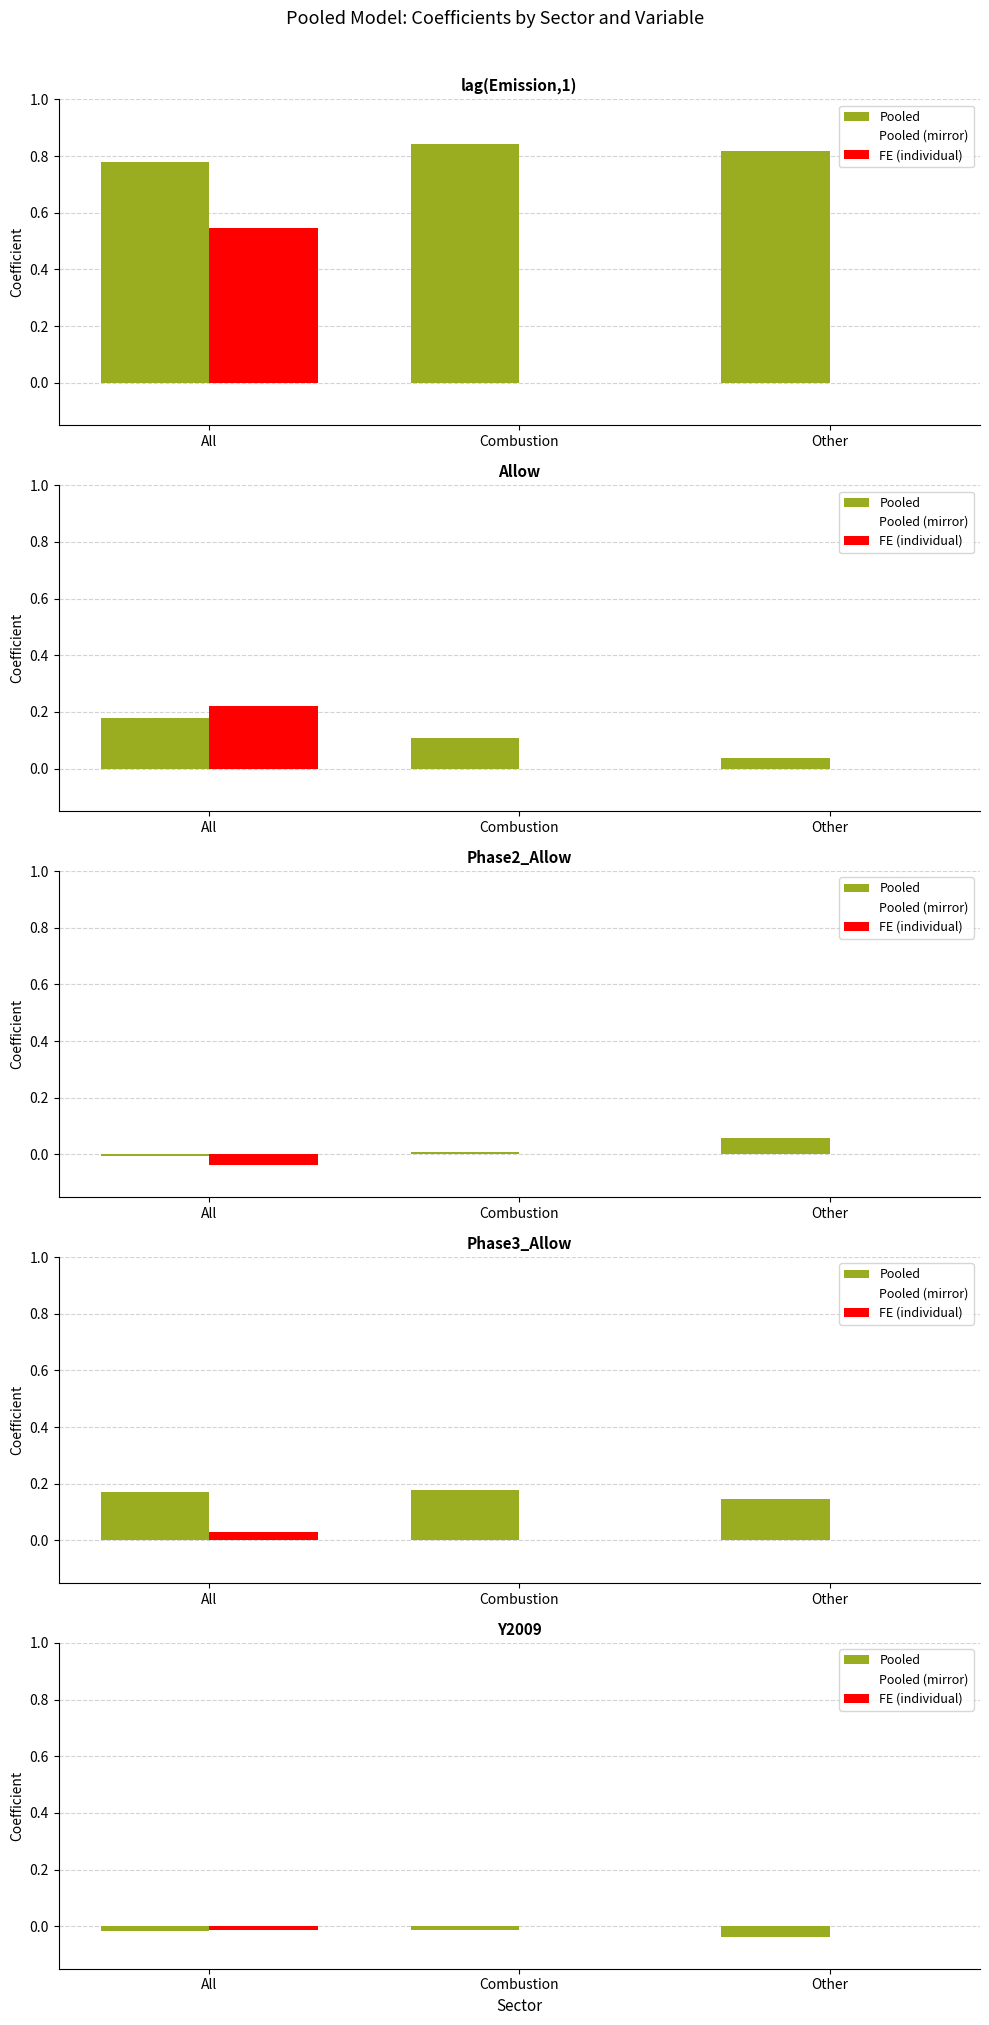

The Pooled (mirror) series shows -0.0 at Combustion. True or false?

False